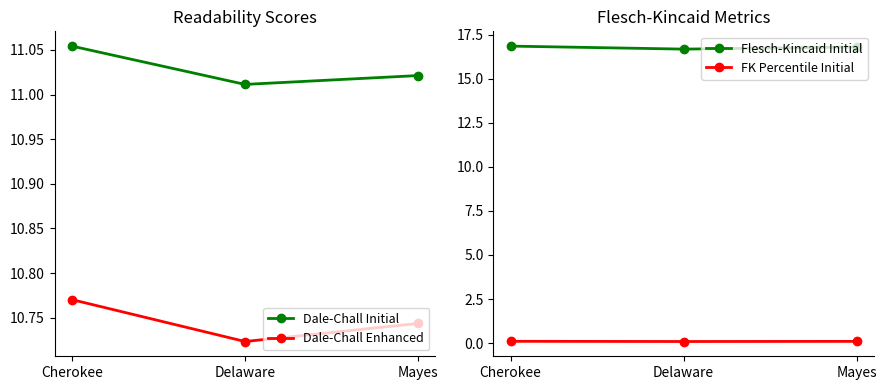

Does the chart have visible grid lines?

No